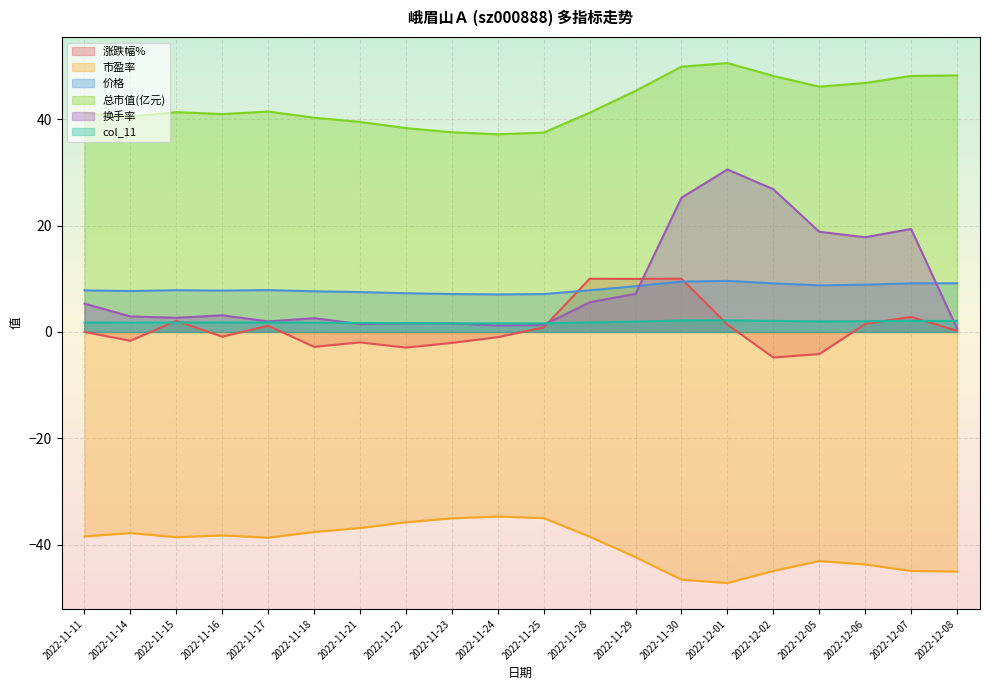

List the series in order of their peak value, highest first.

总市值(亿元), 换手率, 涨跌幅%, 价格, col_11, 市盈率